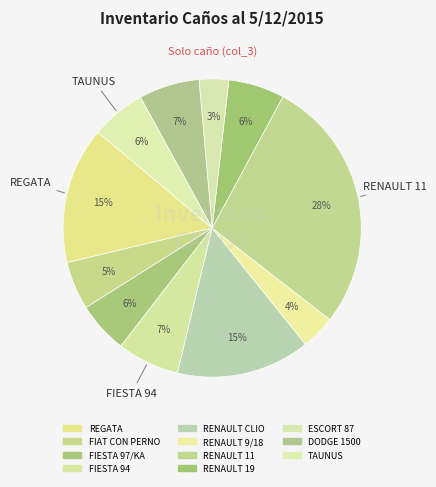

What is the change in value from REGATA to ESCORT 87?

-69